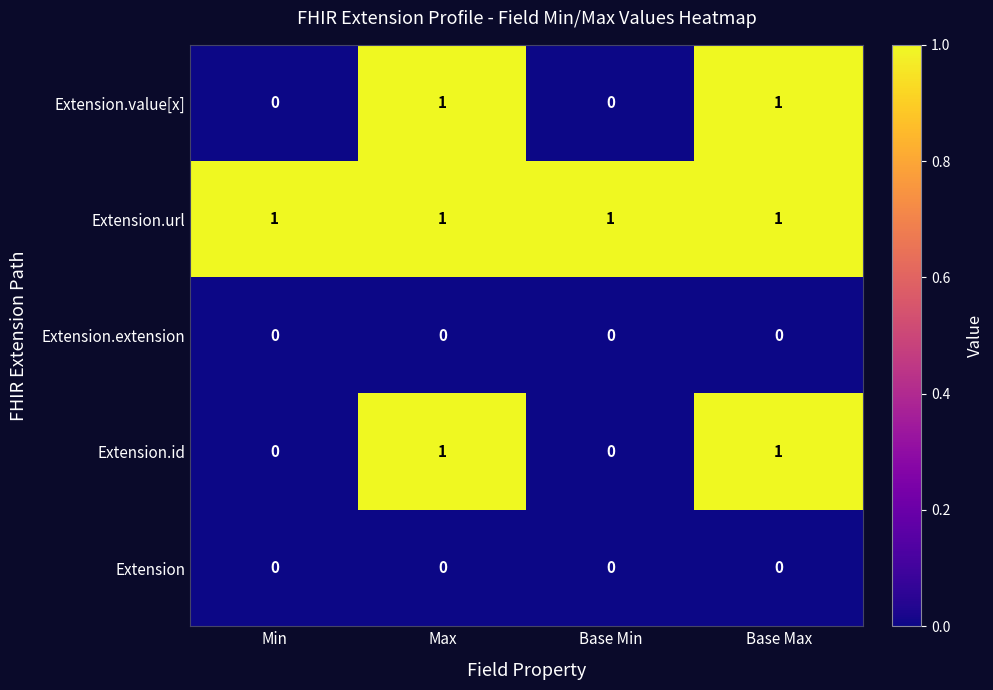

At how many categories does at least one series exceed 0?

4